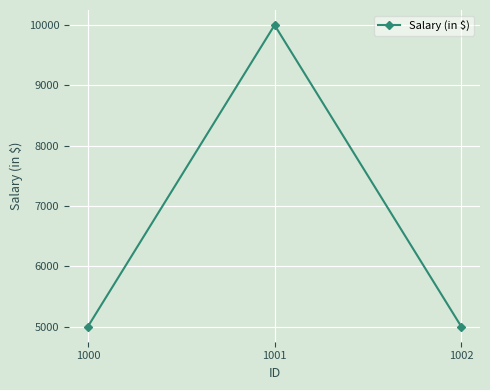

What is the greatest value displayed?

10000